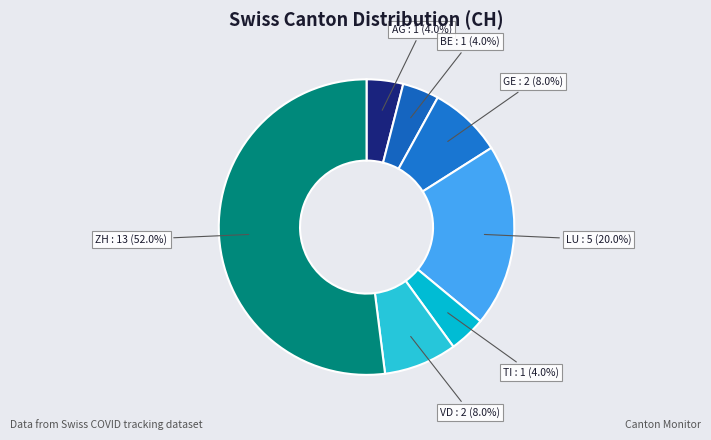

To the nearest percent, what portion does TI represent?

4%